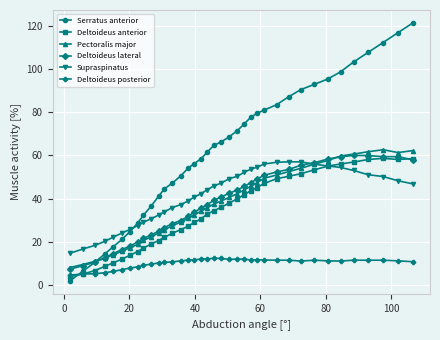

Which series has the largest total across all categories?

Serratus anterior